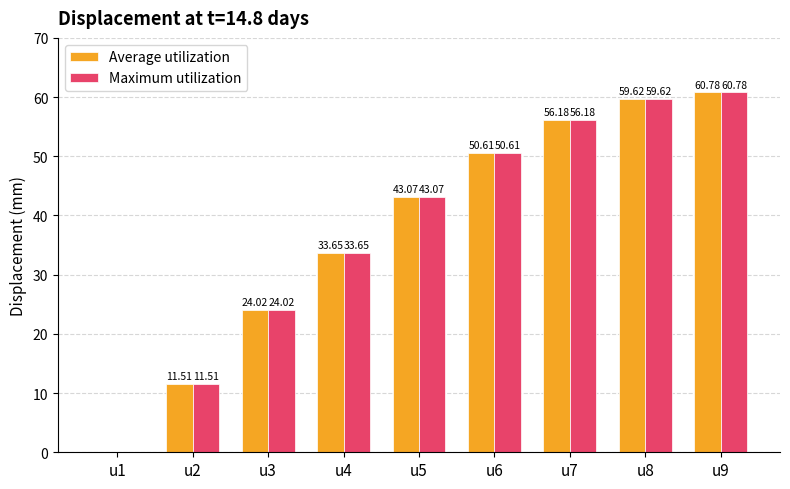

What is the highest value of the Maximum utilization series?

60.8